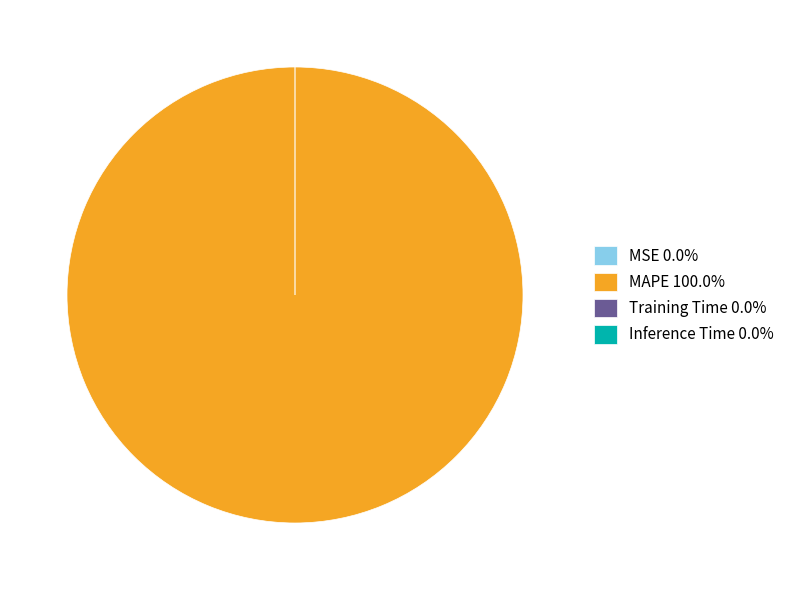

Does Training Time represent more than half of the total?

No